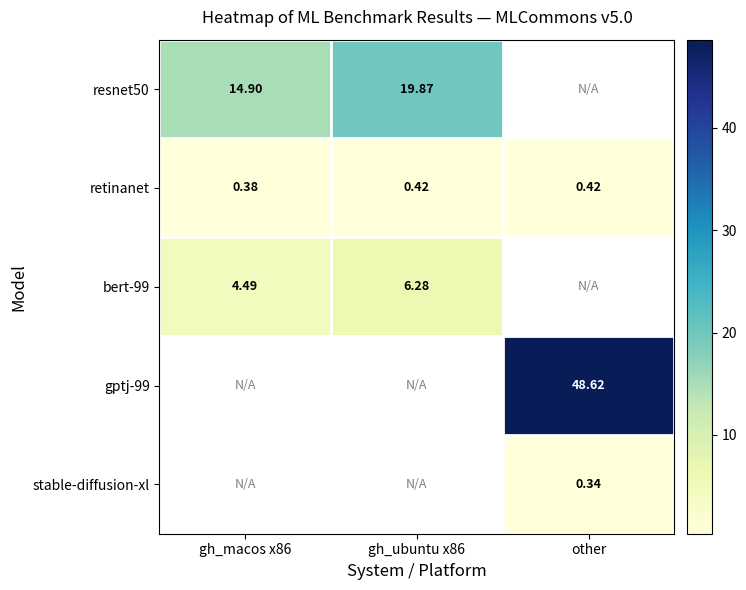

Is the value of retinanet at other greater than the value of resnet50 at gh_macos x86?

No